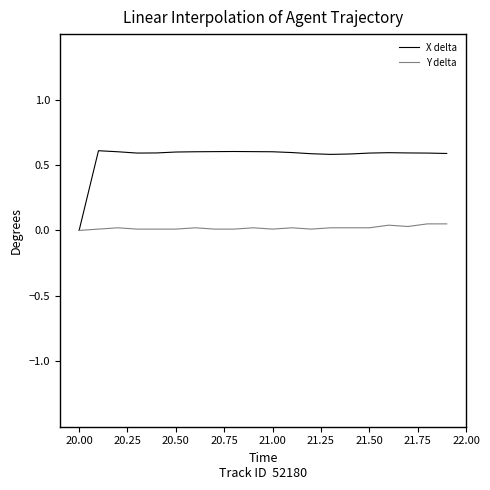

Which series has the largest range (max minus min)?

X delta